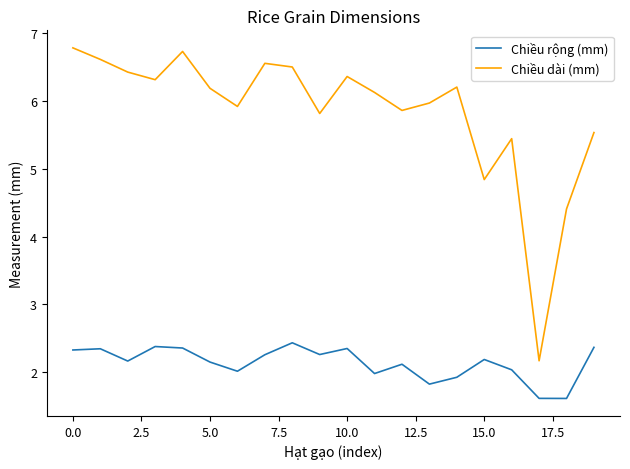

True or false: Chiều dài (mm) and Chiều rộng (mm) intersect in this chart.

False